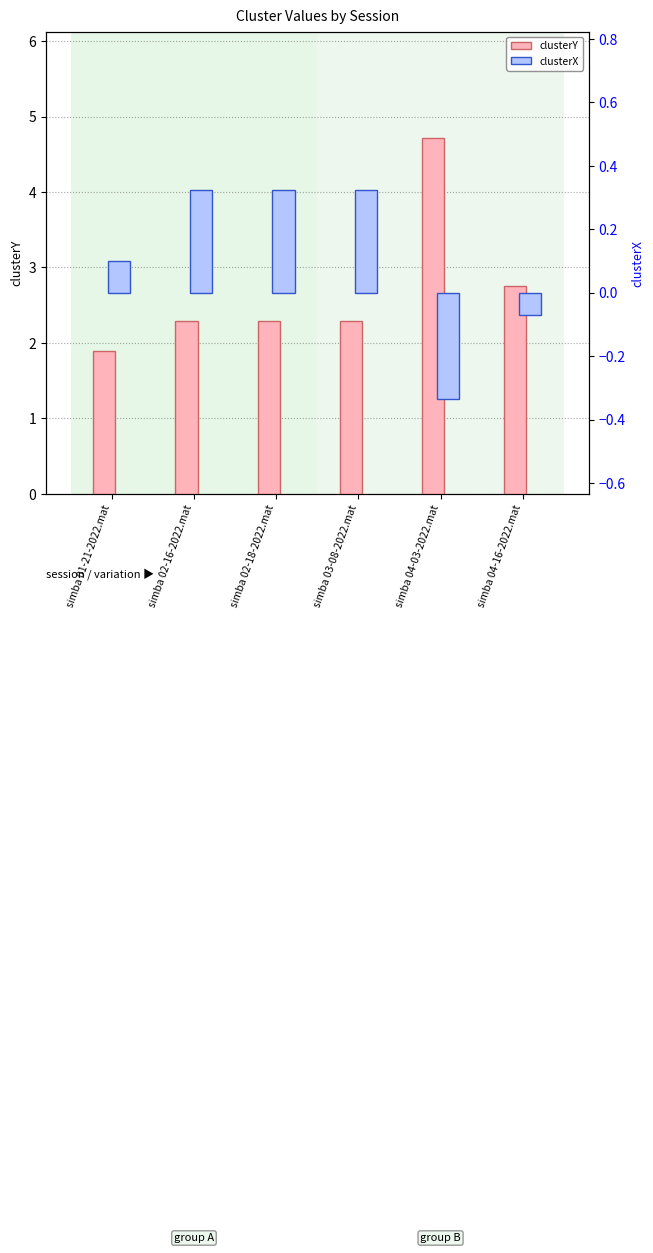

The value of clusterX at simba 03-08-2022.mat is 0.2. True or false?

False